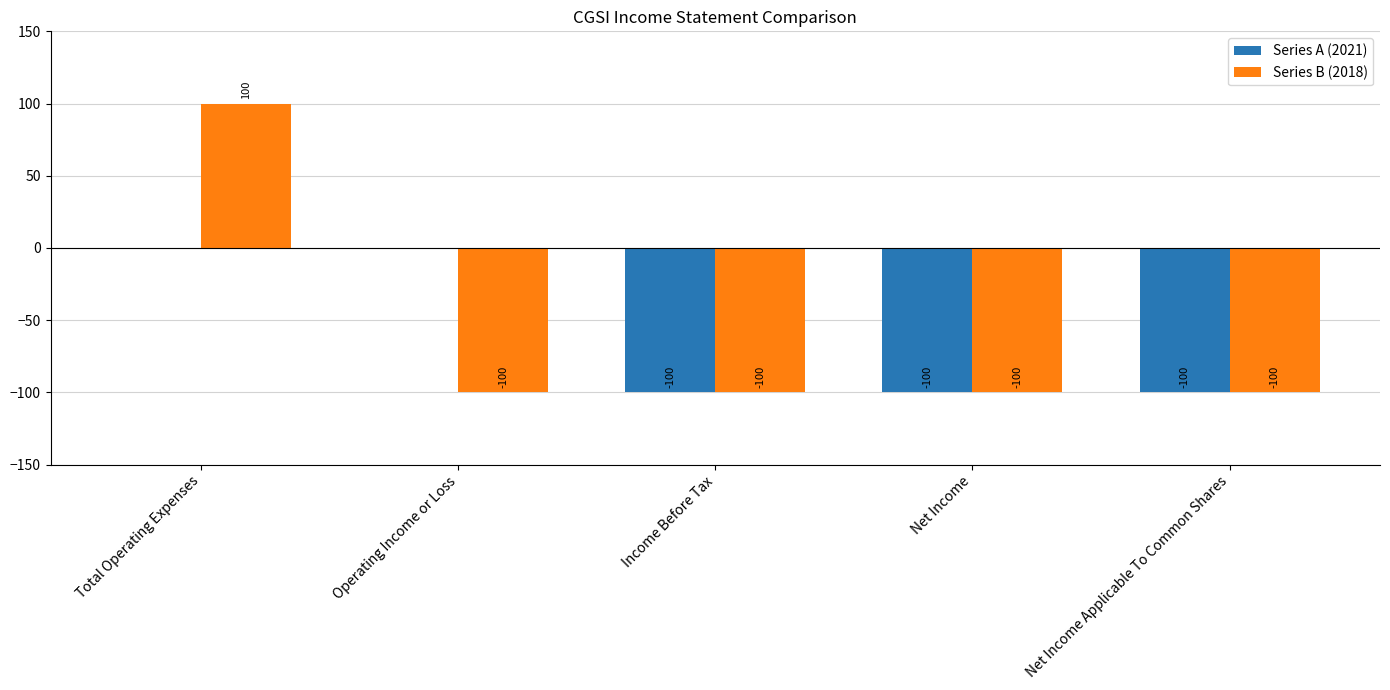

At which category is the sum across all series the highest?

Total Operating Expenses